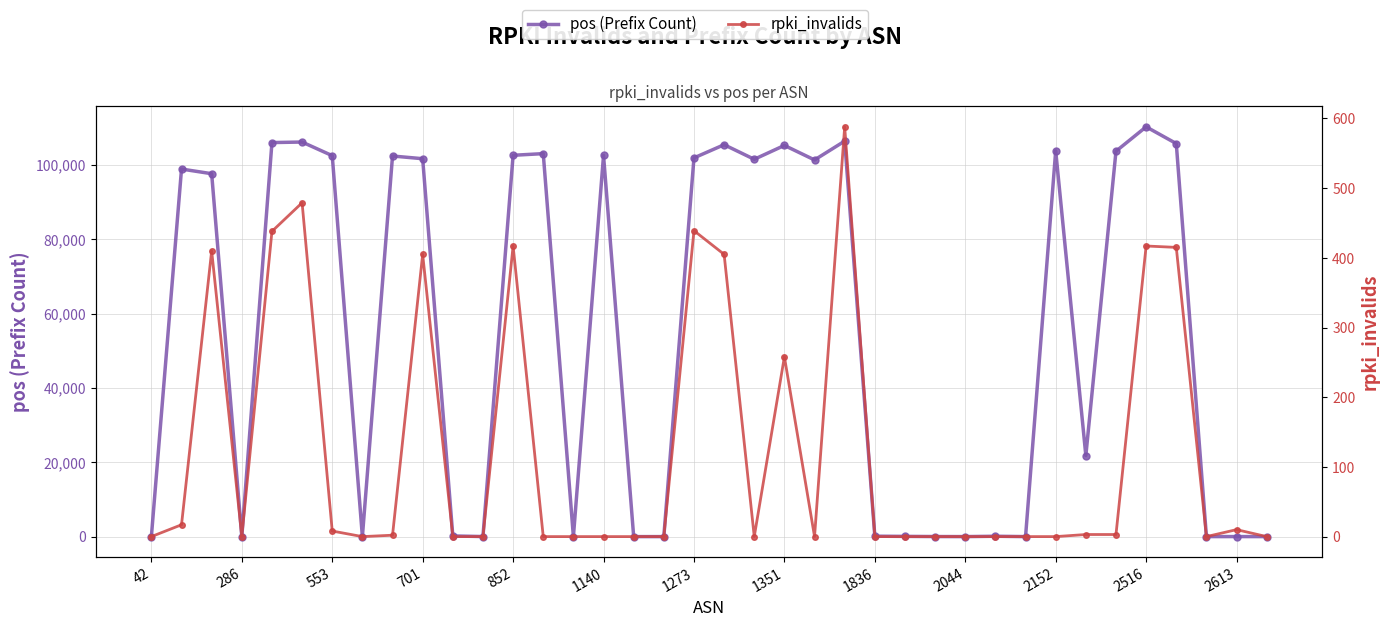

Reading left to right, transcribe all the data shown in this chart.

pos (Prefix Count): 0	98883	97633	0	106009	106153	102489	13	102391	101667	178	17	102585	103035	0	102548	0	0	101885	105435	101512	105241	101337	106404	114	62	17	0	96	0	103772	21813	103683	110245	105744	0	9	0
rpki_invalids: 0	17	410	0	438	479	8	0	2	405	0	0	417	0	0	0	0	0	439	405	0	258	0	588	0	0	0	0	0	0	0	3	3	417	415	0	10	0